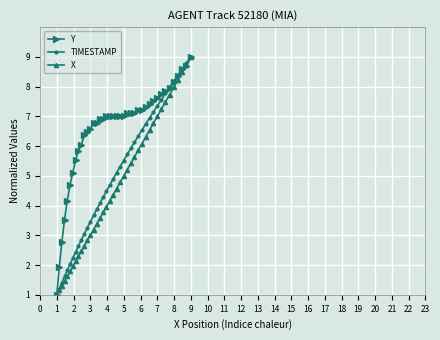

Rank the series by their average value, from highest to lowest.

Y, TIMESTAMP, X